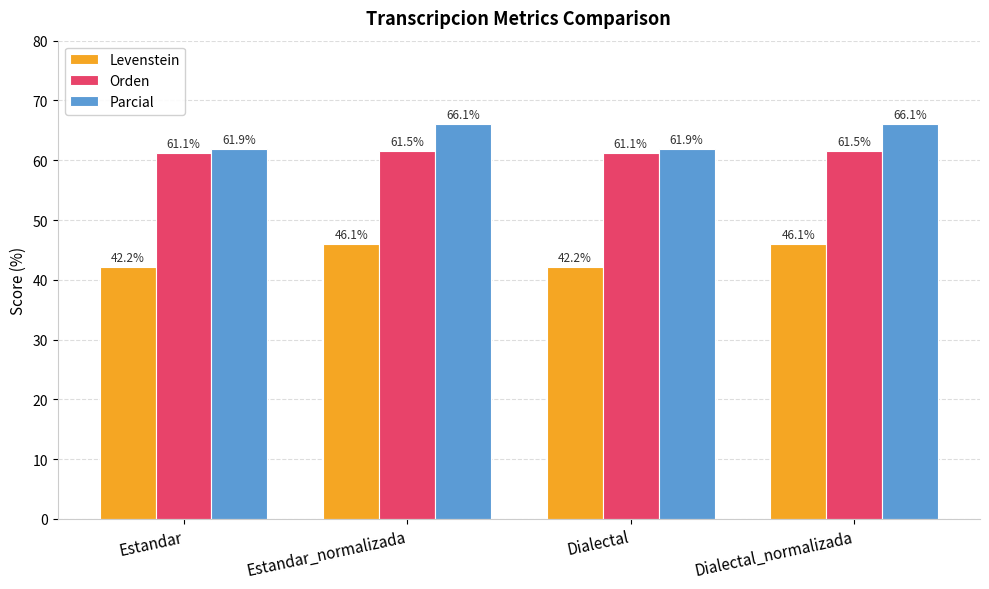

Is the value of Levenstein at Dialectal greater than the value of Parcial at Dialectal_normalizada?

No